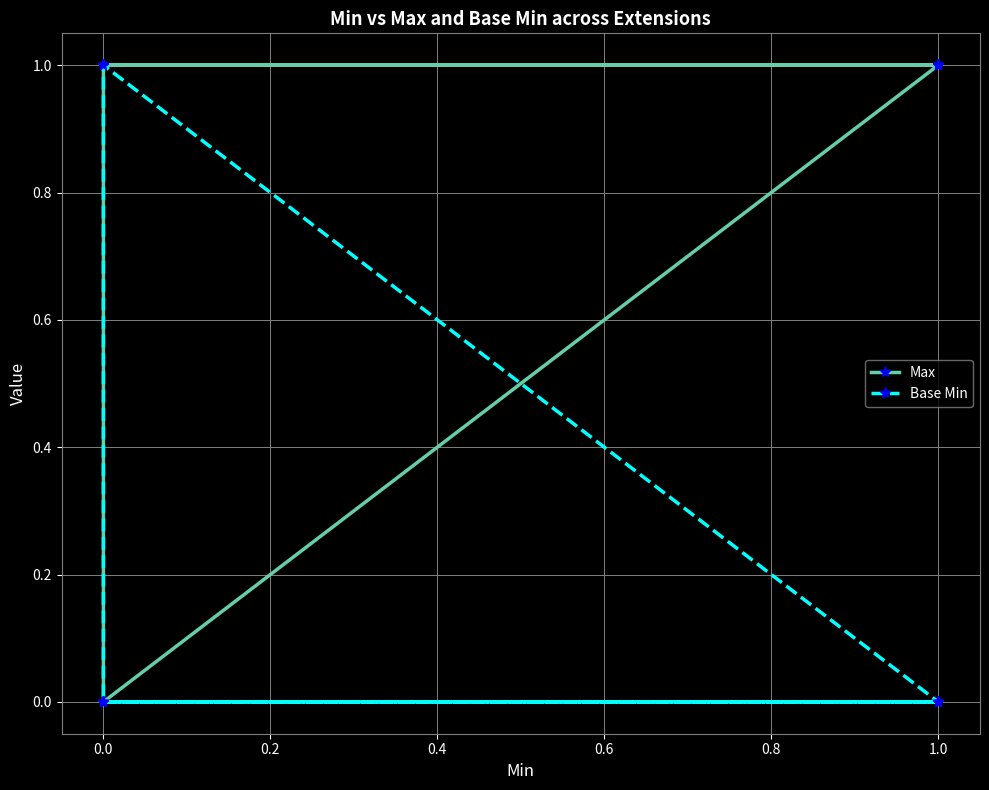

The value of Base Min at 0.0 is 0. True or false?

False